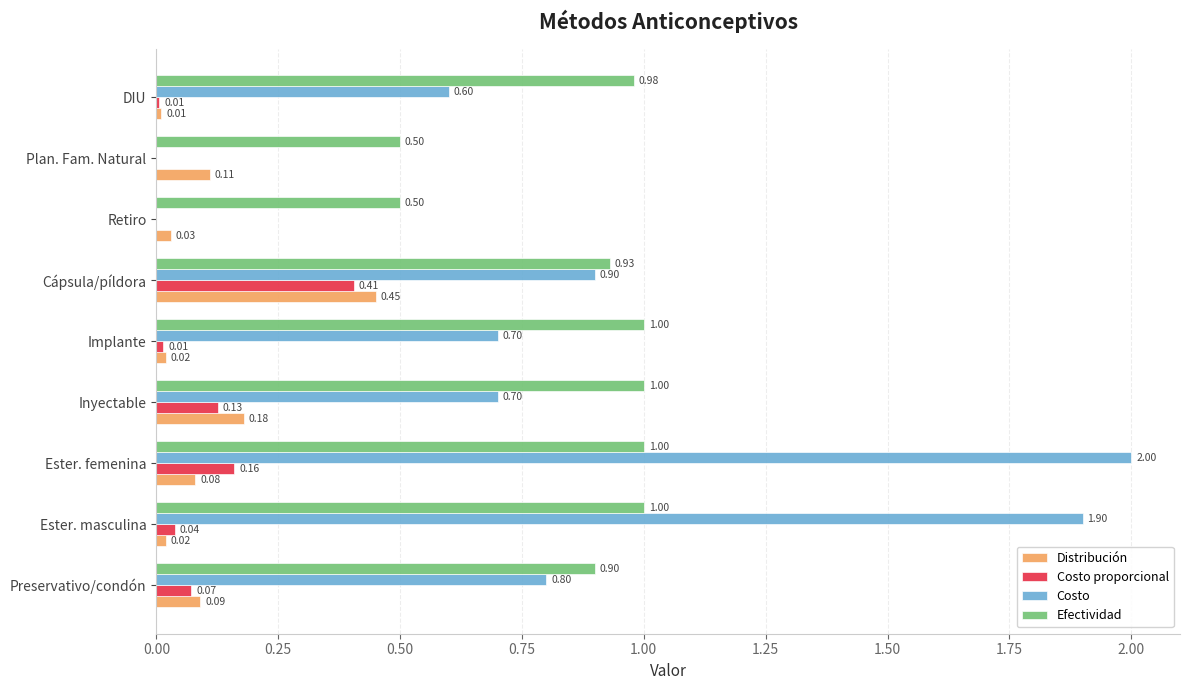

What is the sum of all Distribución values?

1.0